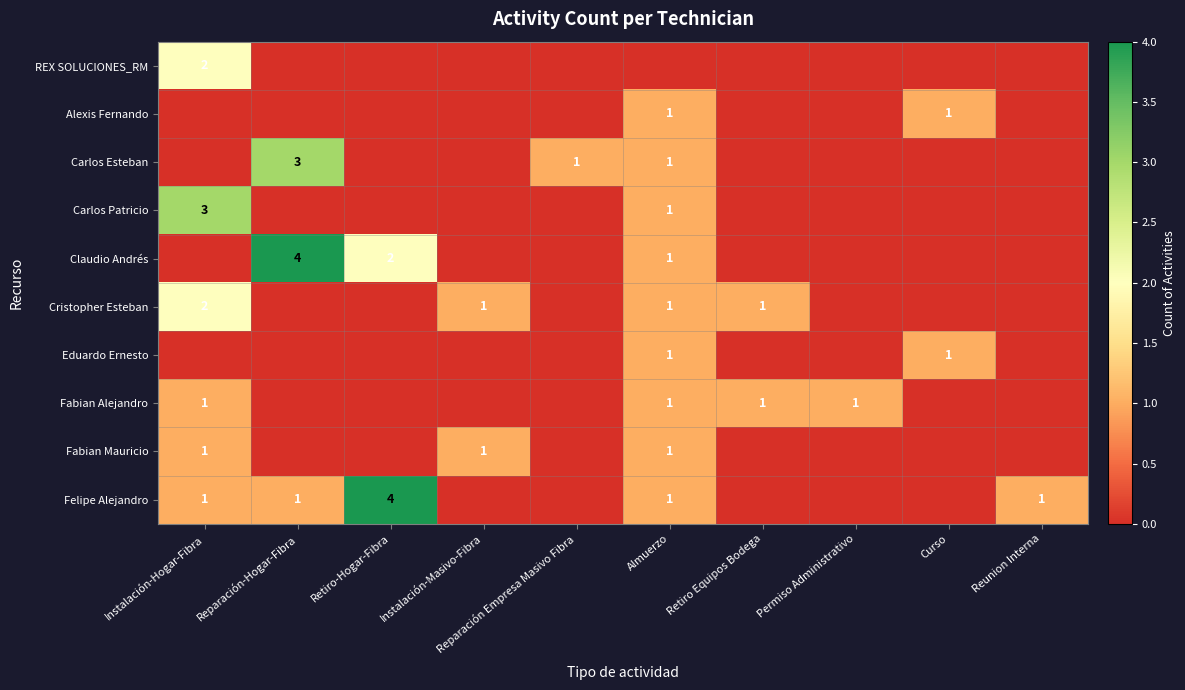

The Fabian Alejandro series shows 2 at Permiso Administrativo. True or false?

False